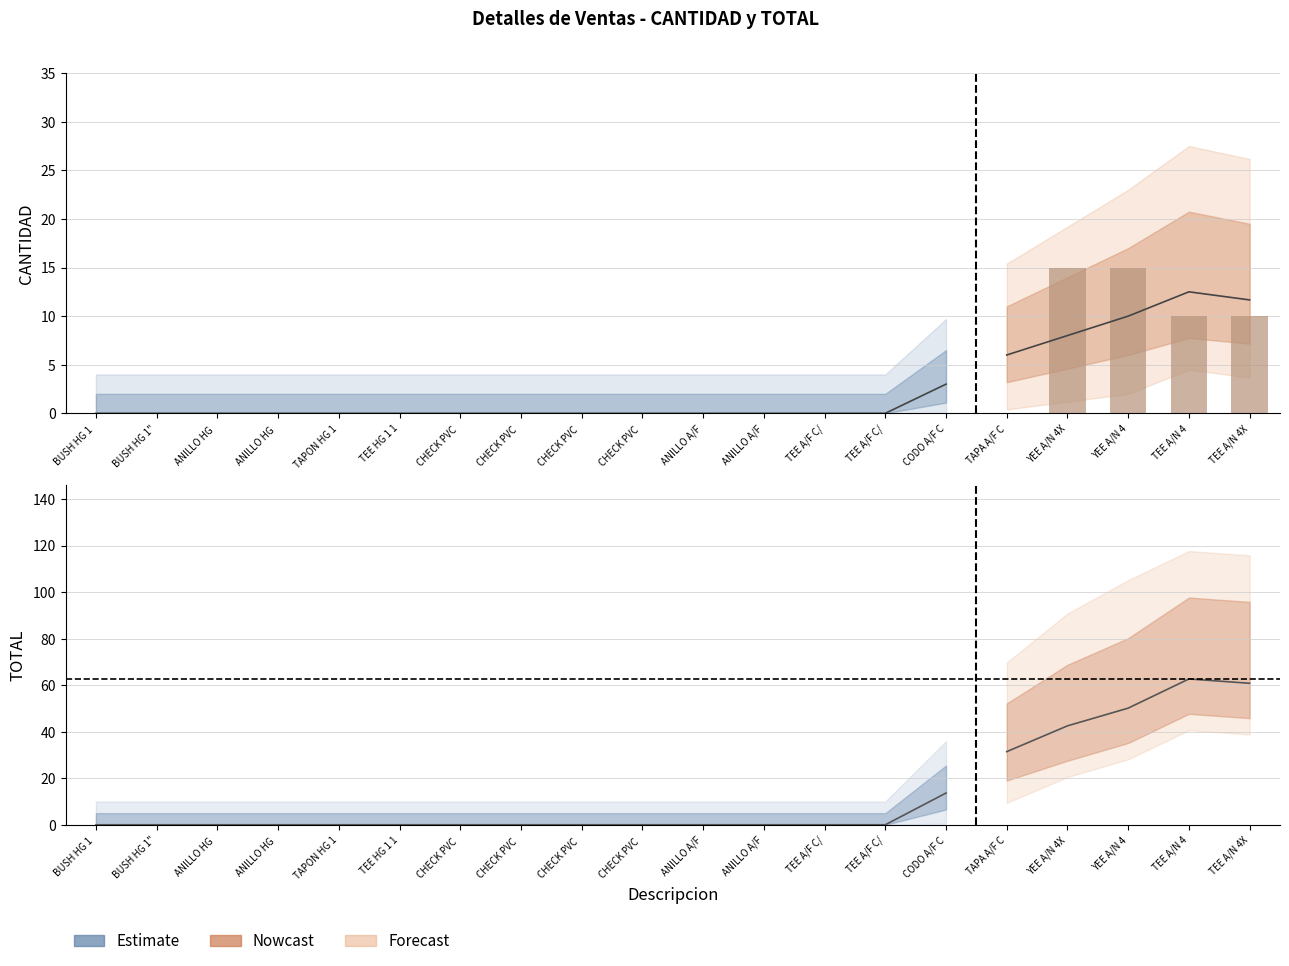

At which category does the chart reach its peak across all series?

YEE A/N 4